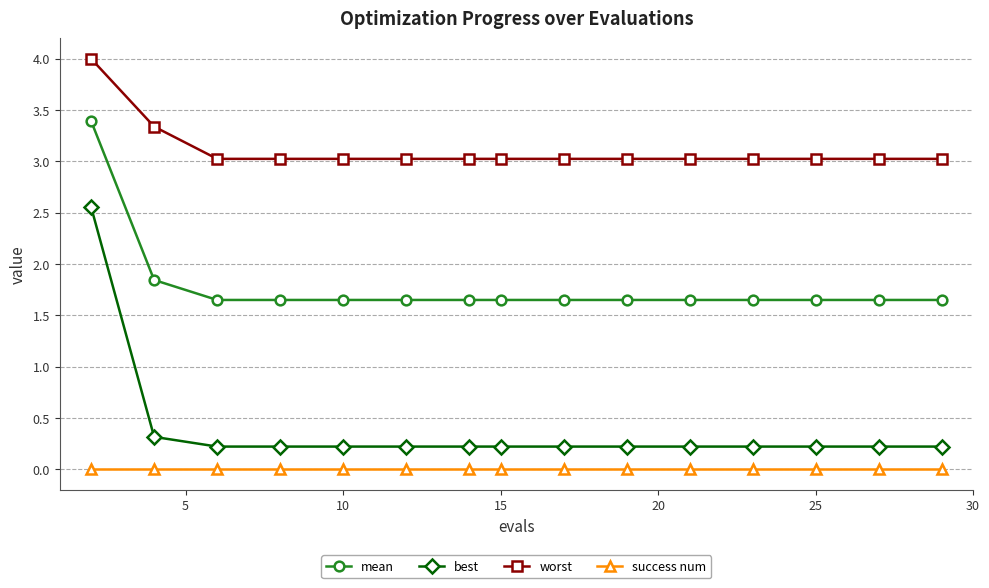

What is the sum of all mean values?

26.7